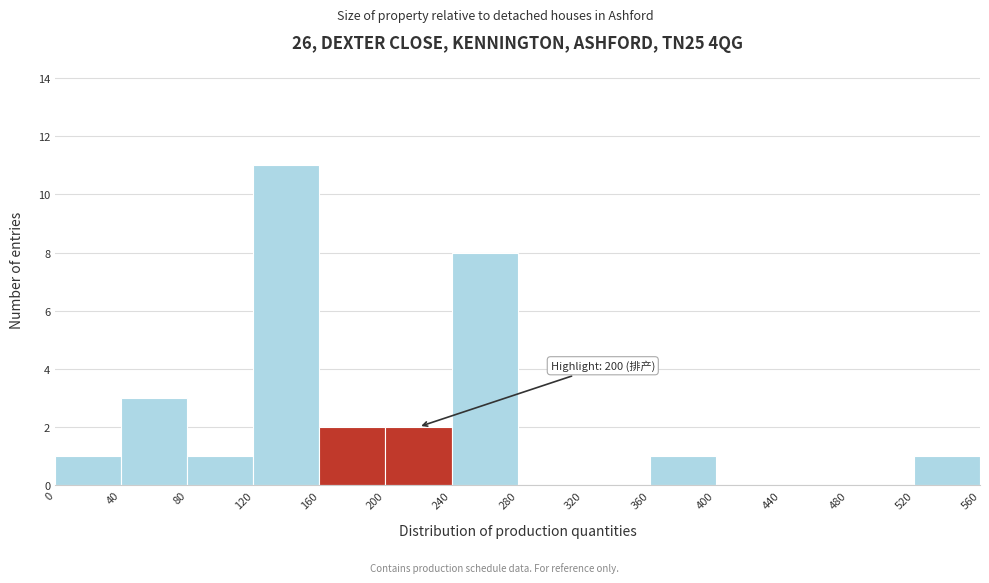

Which range on the x-axis has the tallest bar?

120 to 160